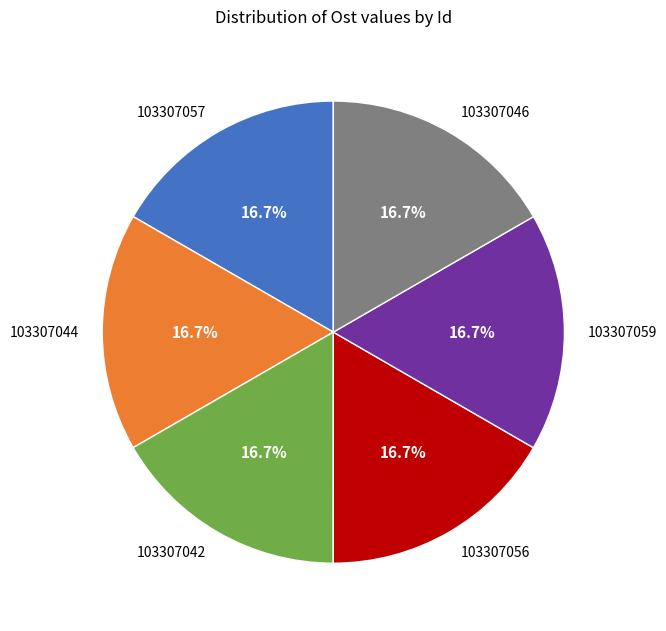

Does 103307056 account for over 50% of the chart?

No